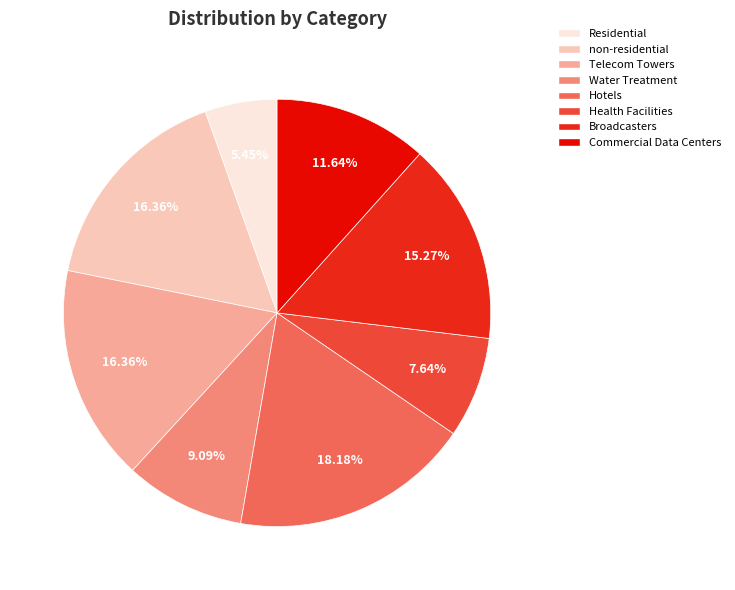

What percentage is the Telecom Towers slice, to the nearest percent?

16%